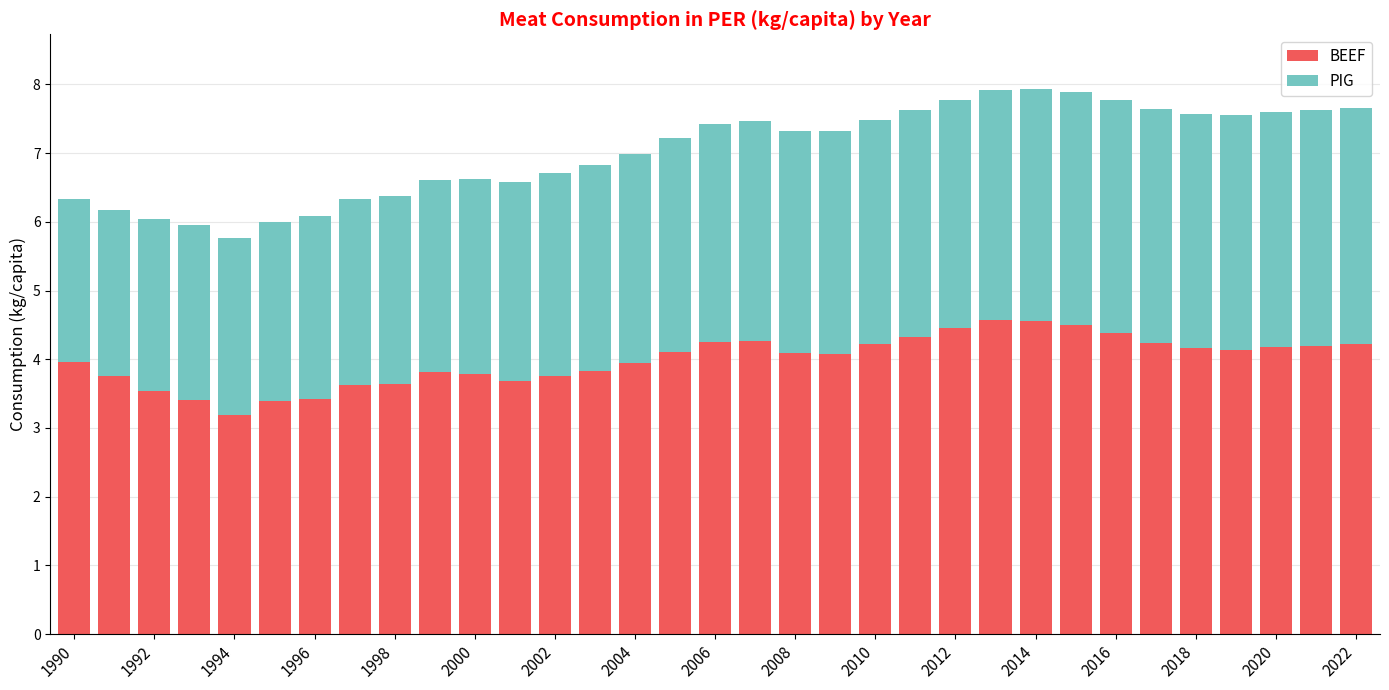

What is the lowest value of the BEEF series?

3.2